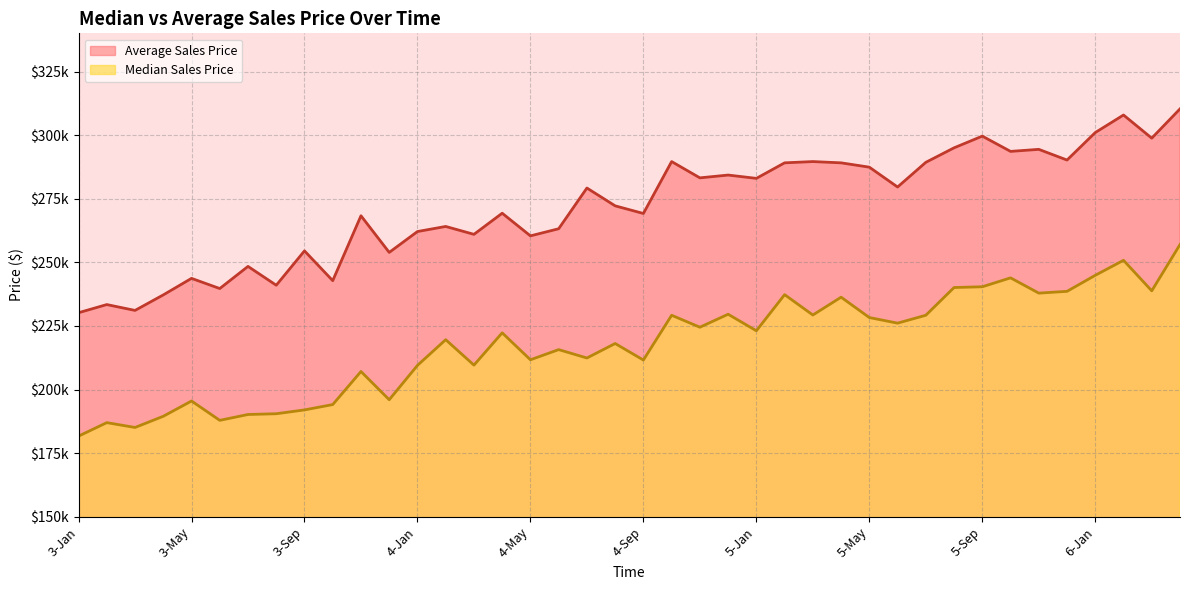

Which series changed the most between 3-Sep and 5-Feb?

Median Sales Price